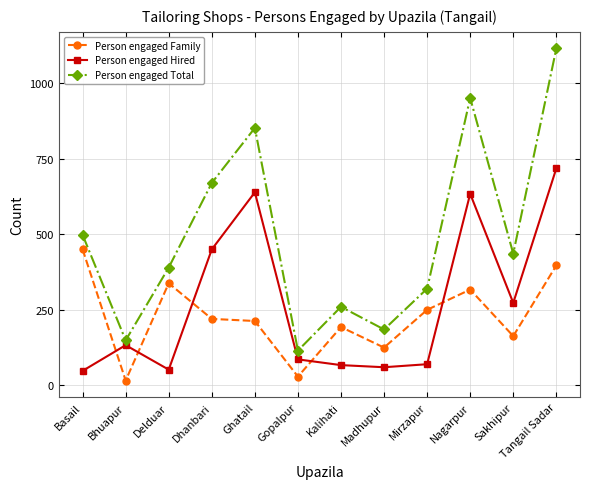

True or false: Person engaged Hired and Person engaged Family cross at least once.

True